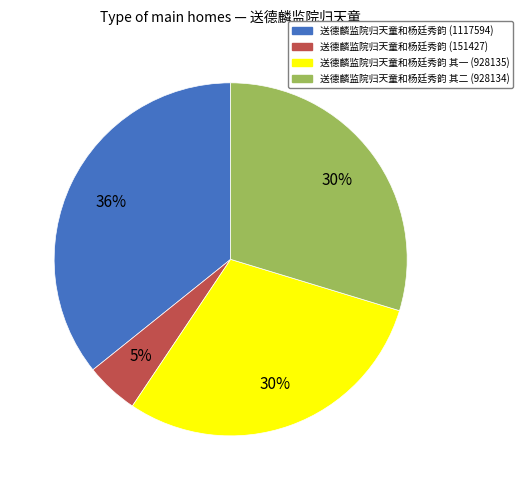

What percentage is the 送德麟监院归天童和杨廷秀韵 其二 (928134) slice, to the nearest percent?

30%